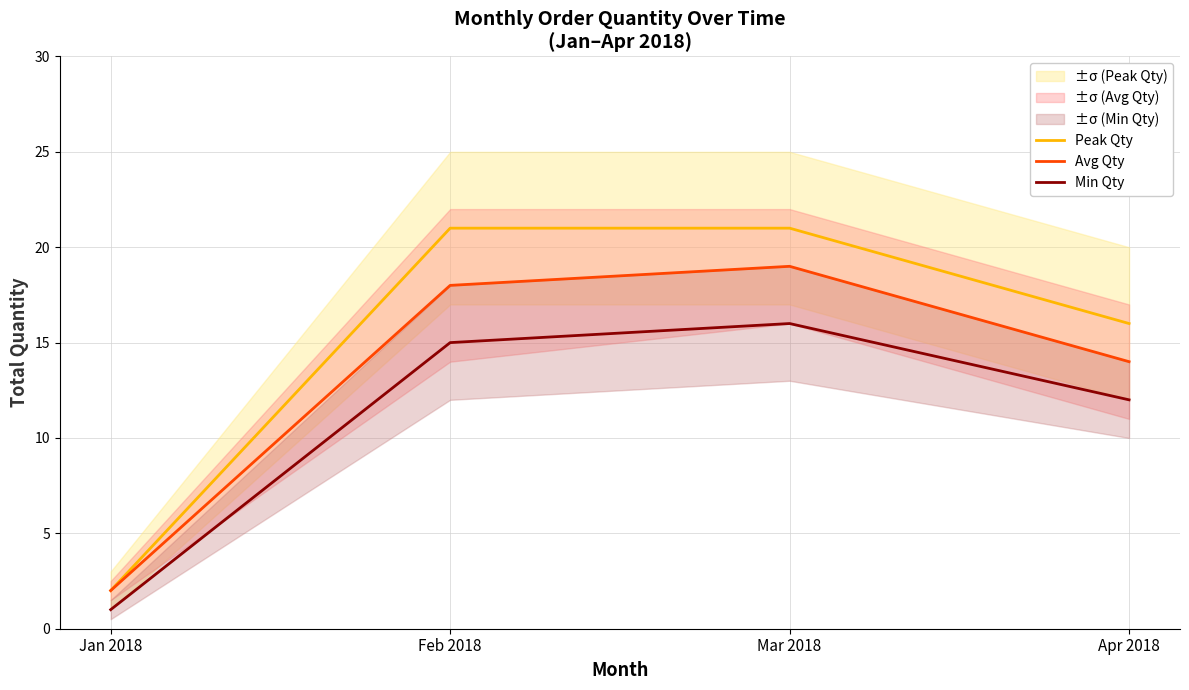

What is the total value across all series at Mar 2018?

56